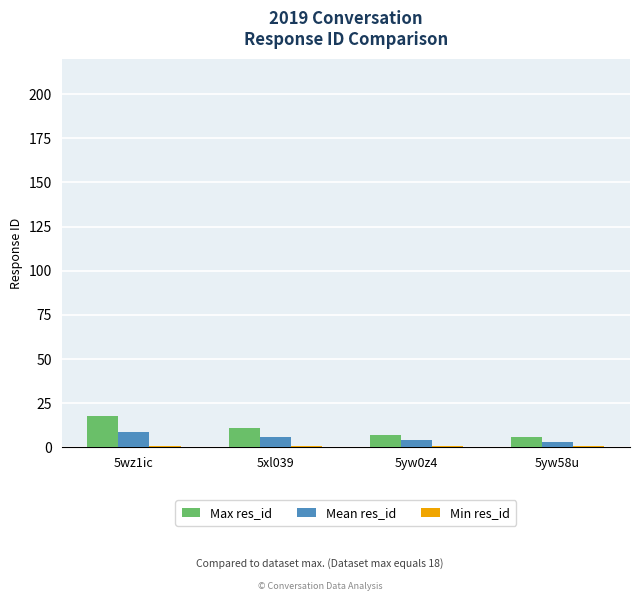

What is the total value across all series at 5wz1ic?

28